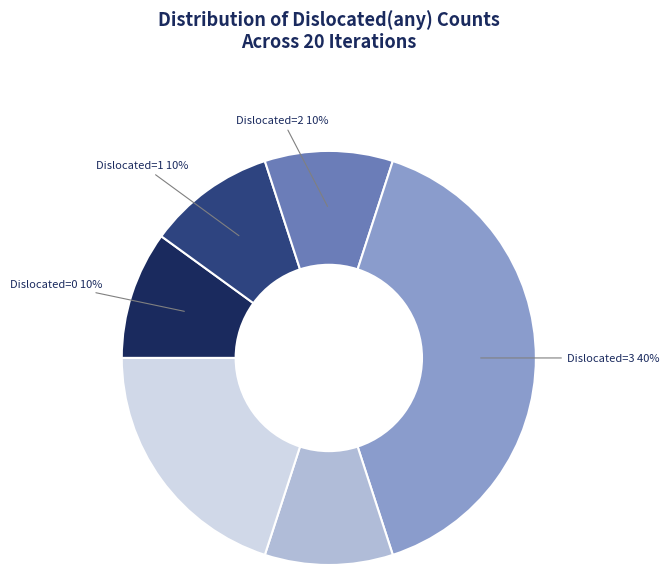

How many segments does this pie chart have?

6